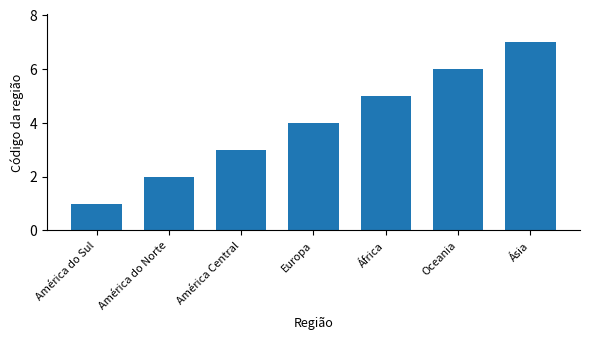

Reading right to left, list all the values displayed in this chart.

Ásia=7	Oceania=6	África=5	Europa=4	América Central=3	América do Norte=2	América do Sul=1